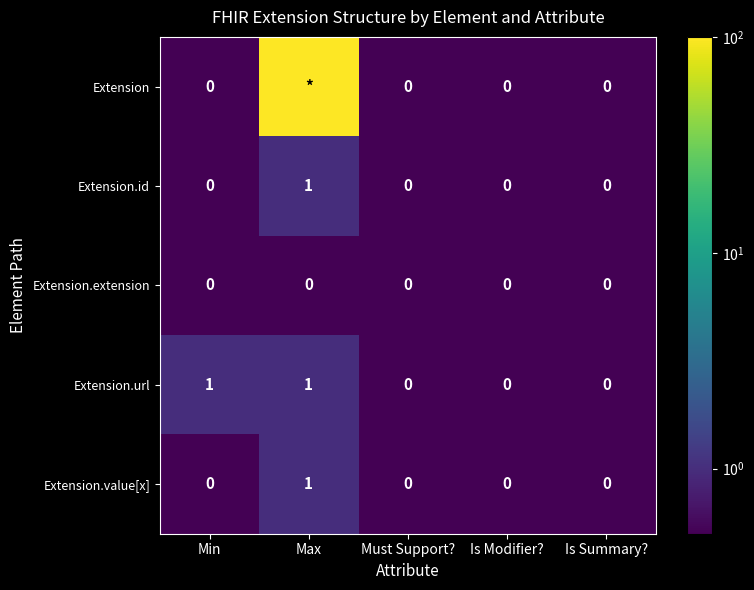

What is the total value across all series at Is Modifier??

0